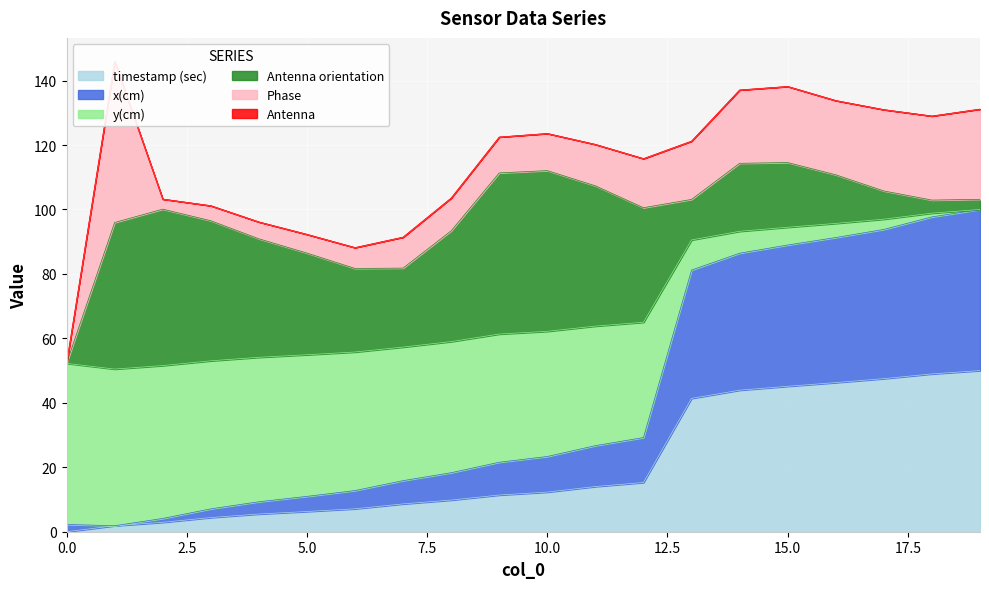

The value of y(cm) at 16 is 145.7. True or false?

False